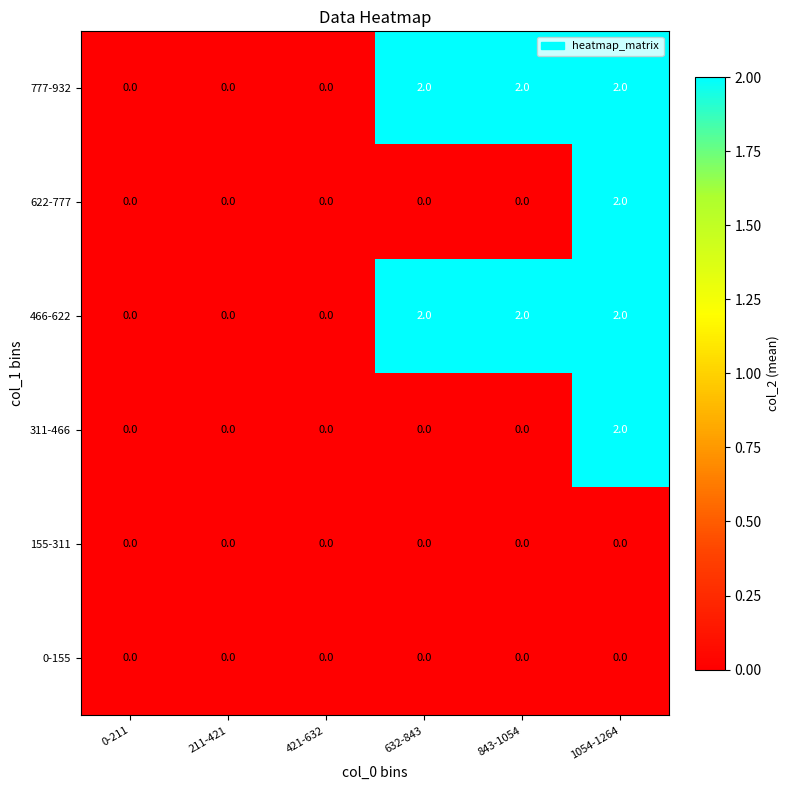

What is the total value across all series at 1054-1264?

8